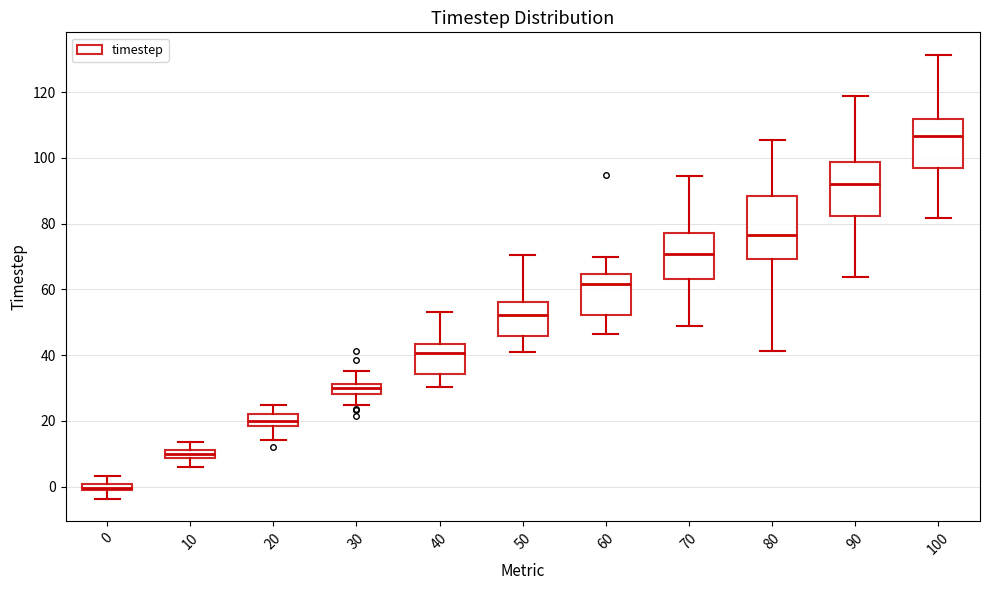

Which box's median line is the lowest?

0